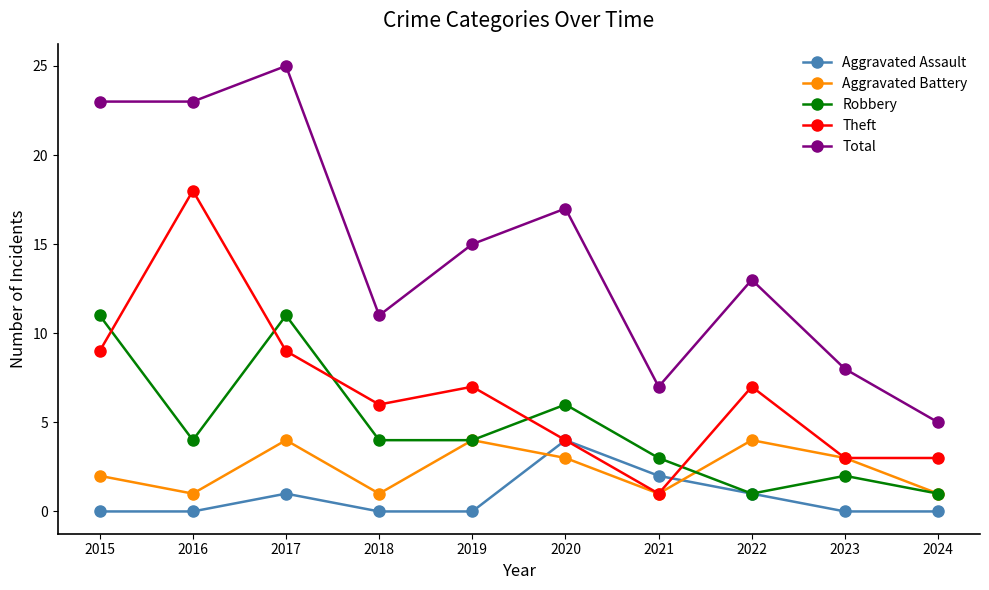

Is it true that Robbery equals 2 at 2022?

False